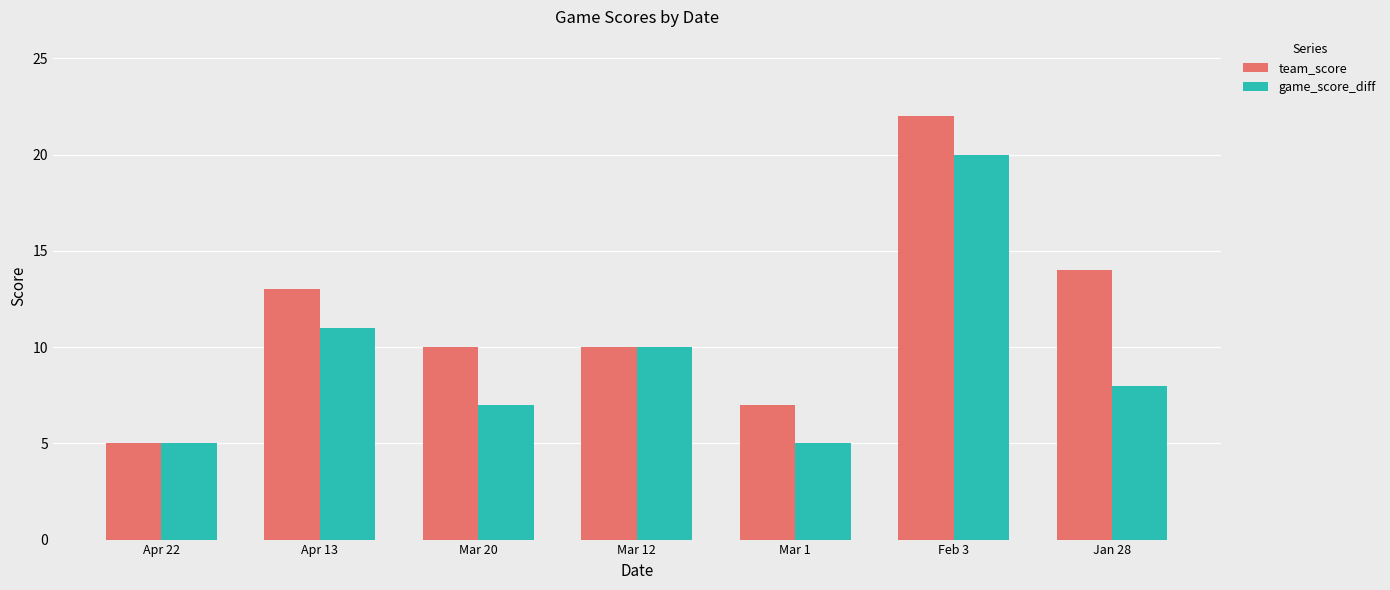

What is the label of the 6th bar from the left?

Feb 3